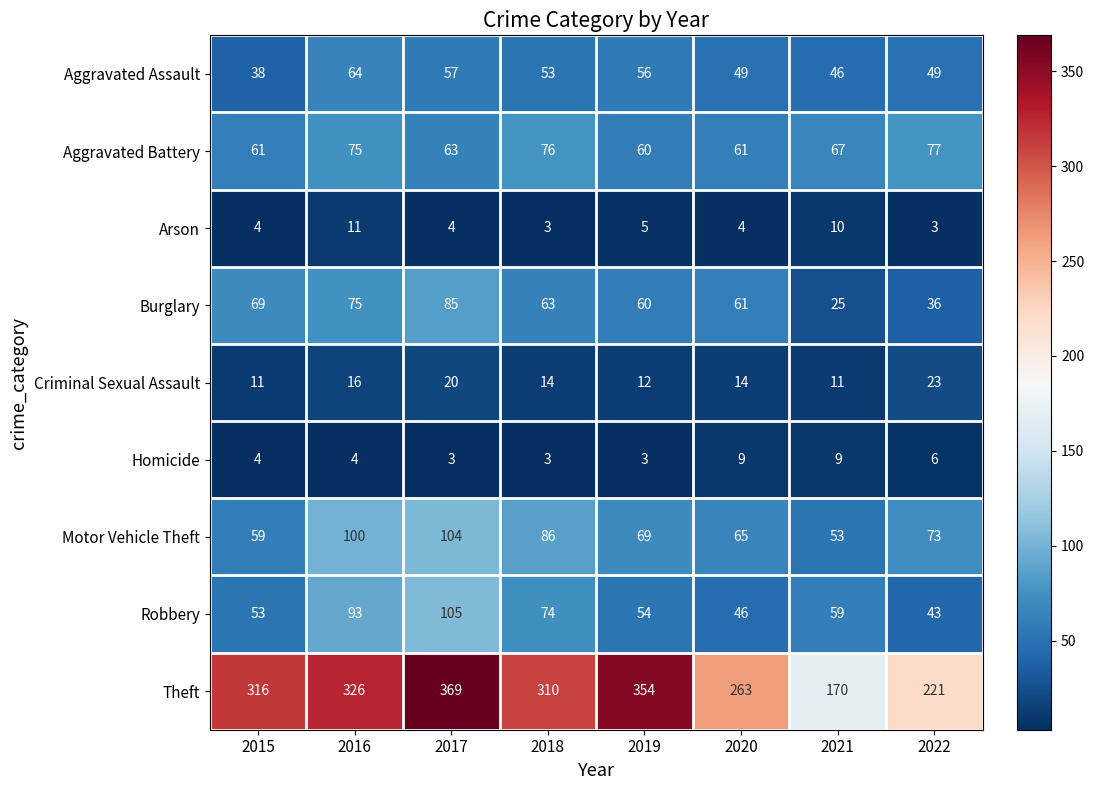

What is the sum of all Homicide values?

41